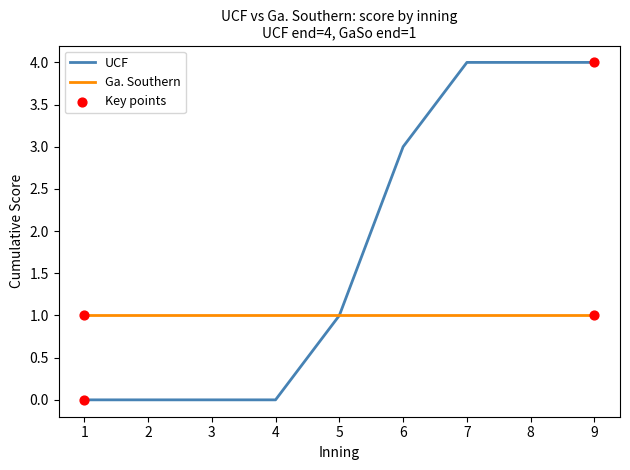

Which series has the largest range (max minus min)?

UCF